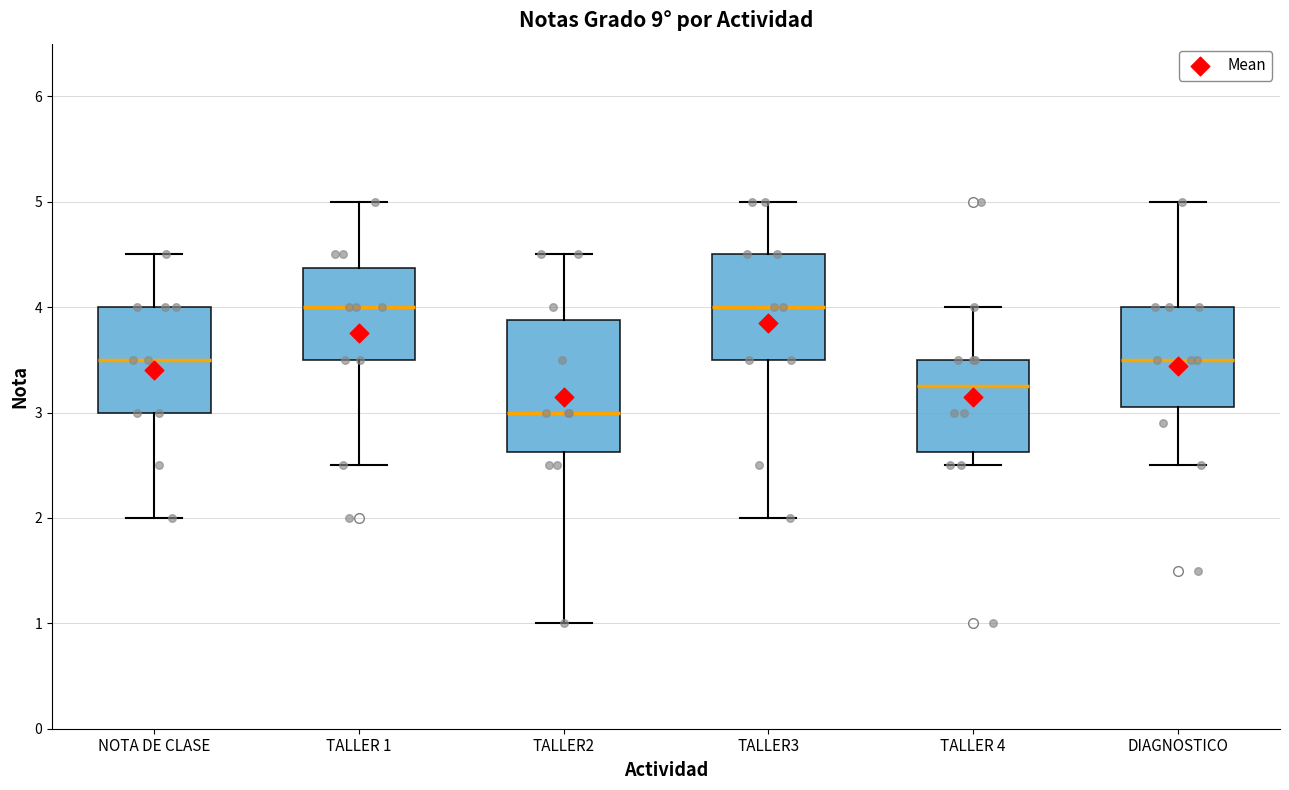

Comparing the boxes themselves (not the whiskers), which one is the tallest?

TALLER2